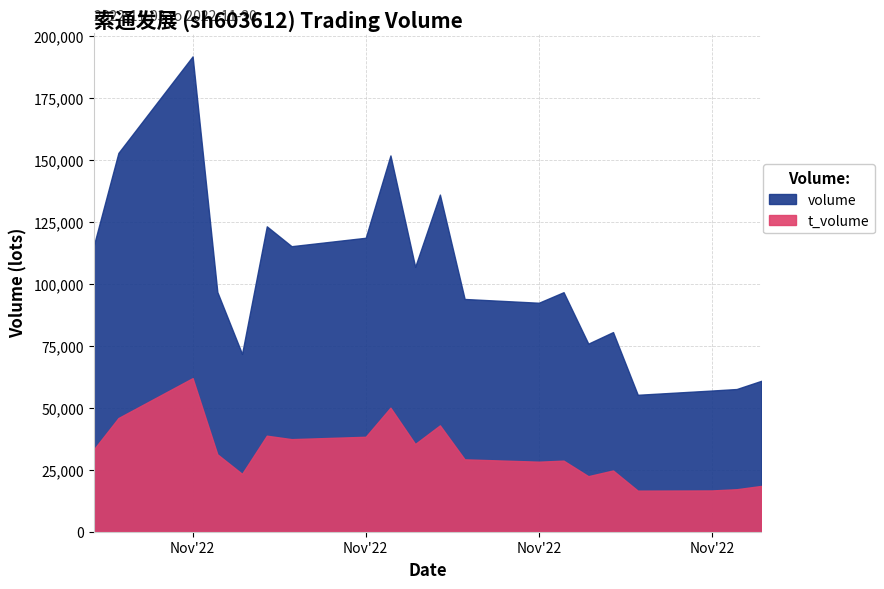

Does the chart display data point markers on the line(s)?

No